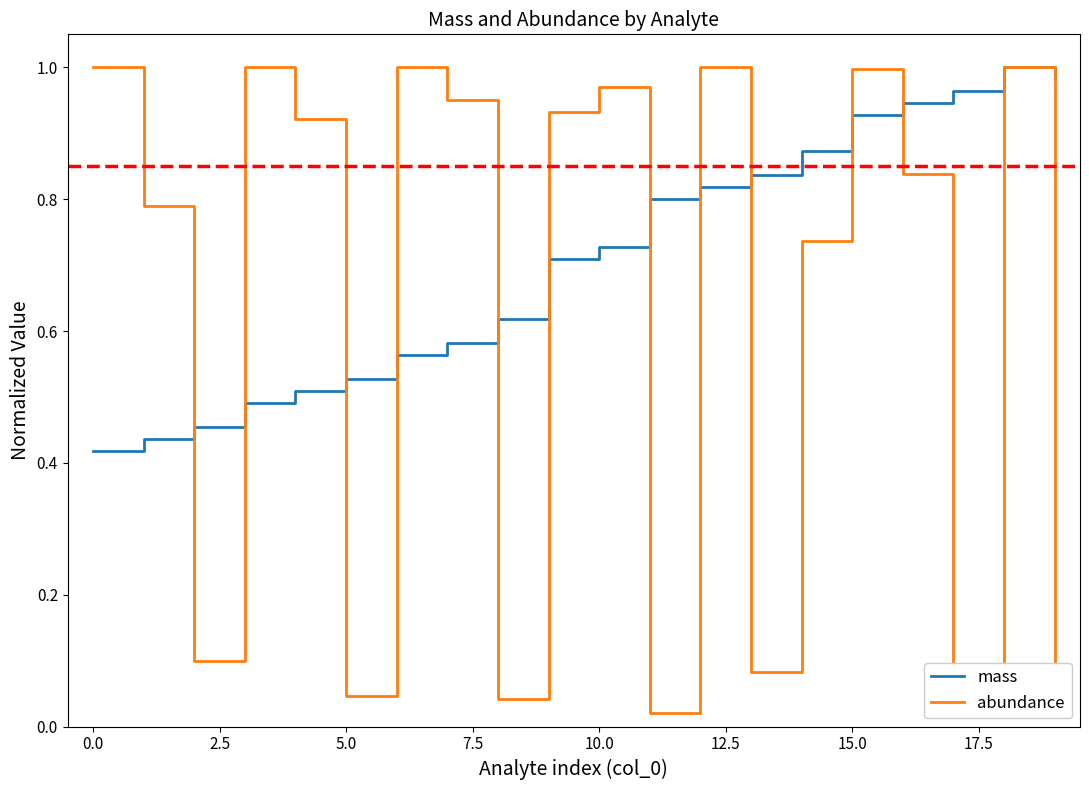

Which series has the largest total across all categories?

mass